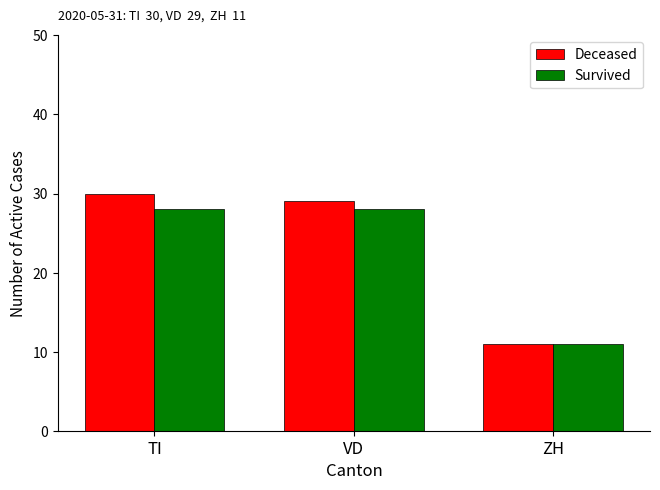

What is the total value across all series at TI?

58